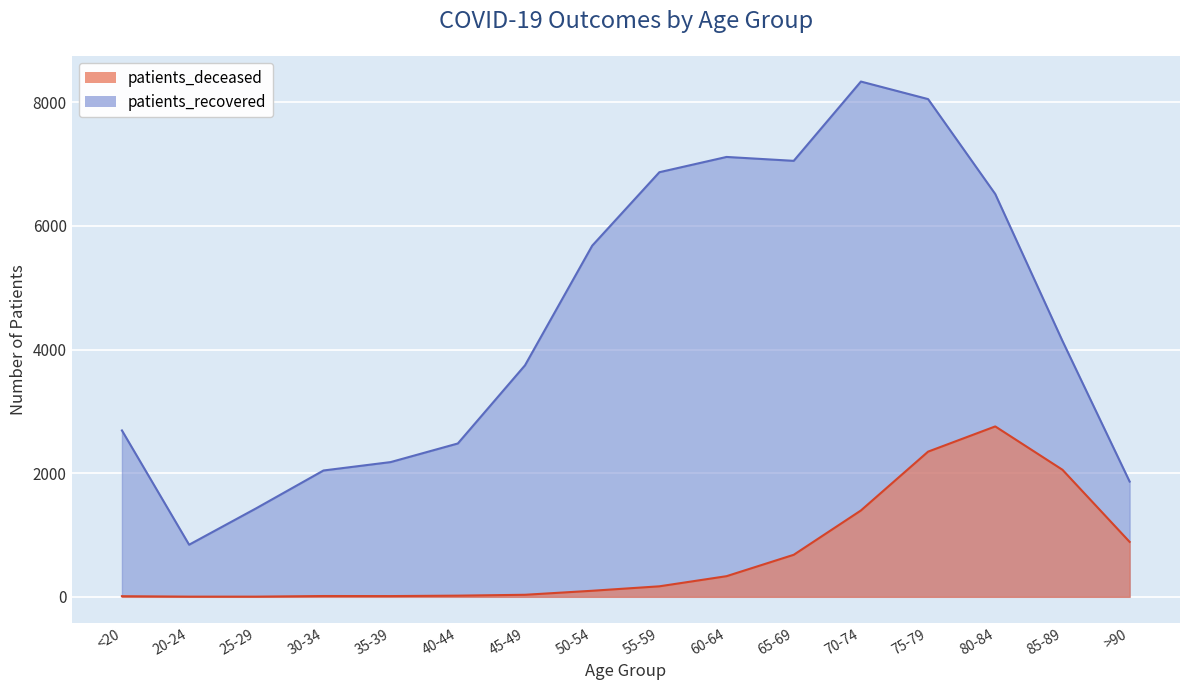

What is the difference between the maximum and minimum values in the patients_deceased series?

2754